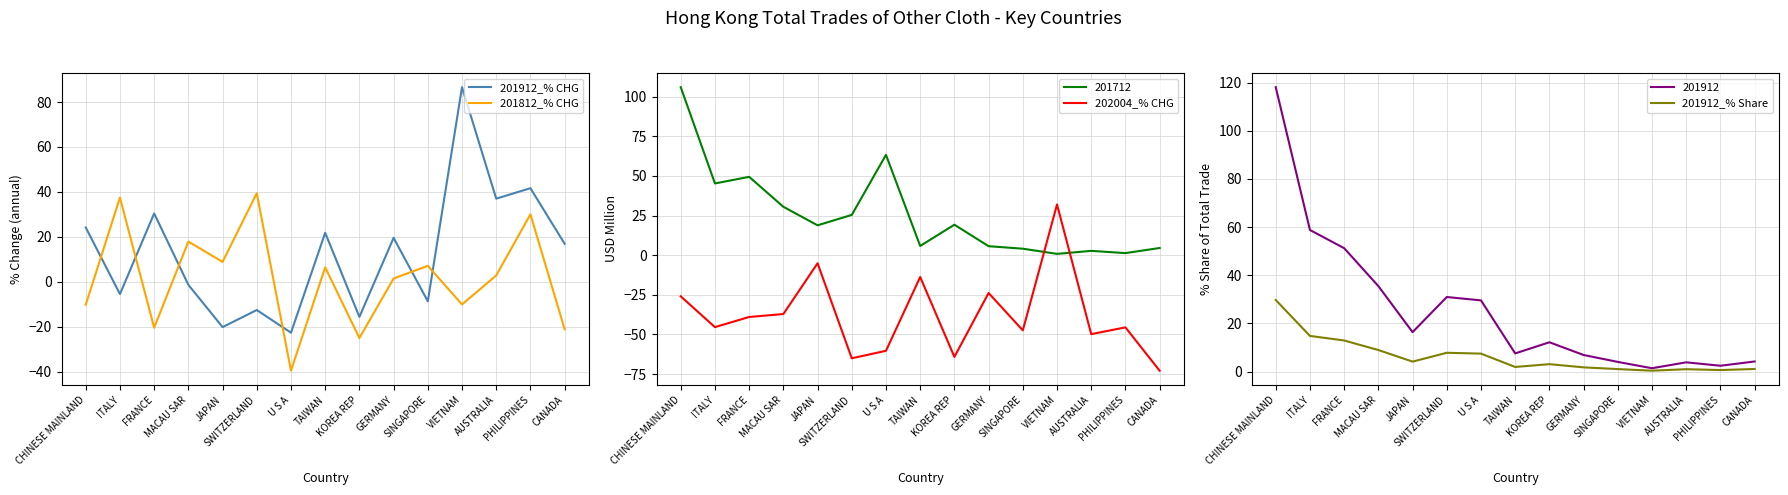

Rank the categories by 201912_% CHG value from lowest to highest.

U S A, JAPAN, KOREA REP, SWITZERLAND, SINGAPORE, ITALY, MACAU SAR, CANADA, GERMANY, TAIWAN, CHINESE MAINLAND, FRANCE, AUSTRALIA, PHILIPPINES, VIETNAM